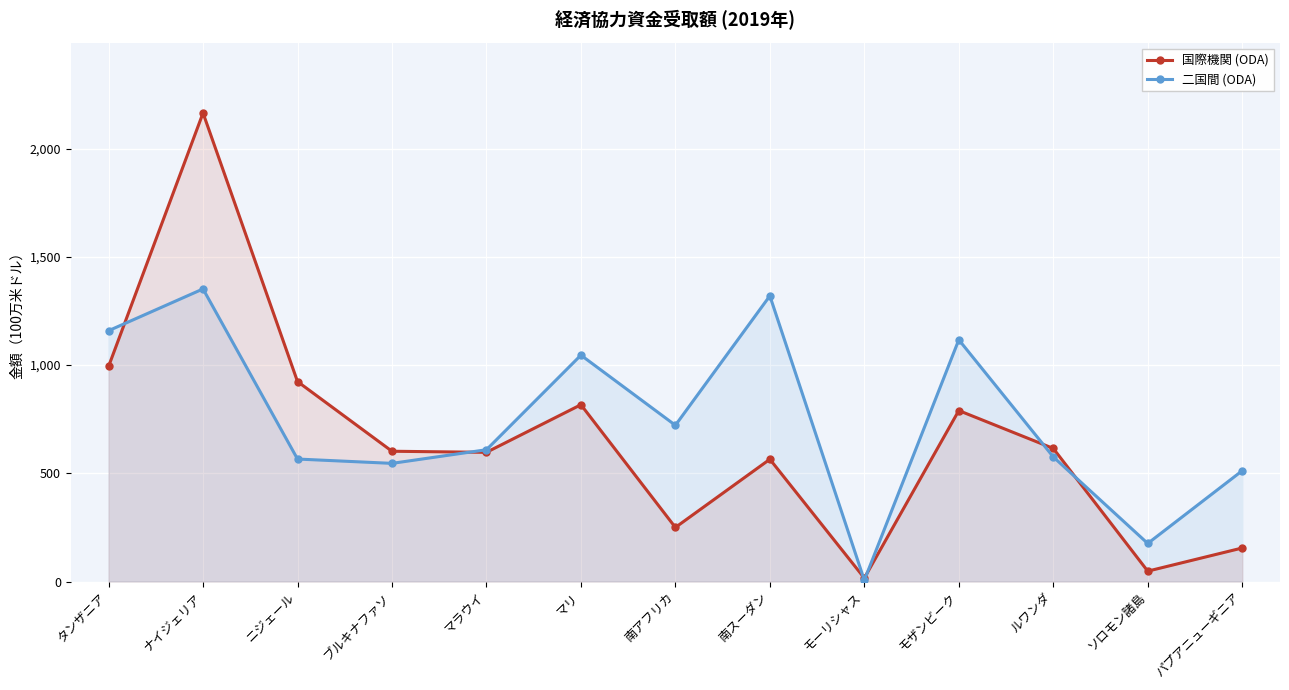

After their last crossing, which series has the higher values: 二国間 (ODA) or 国際機関 (ODA)?

二国間 (ODA)